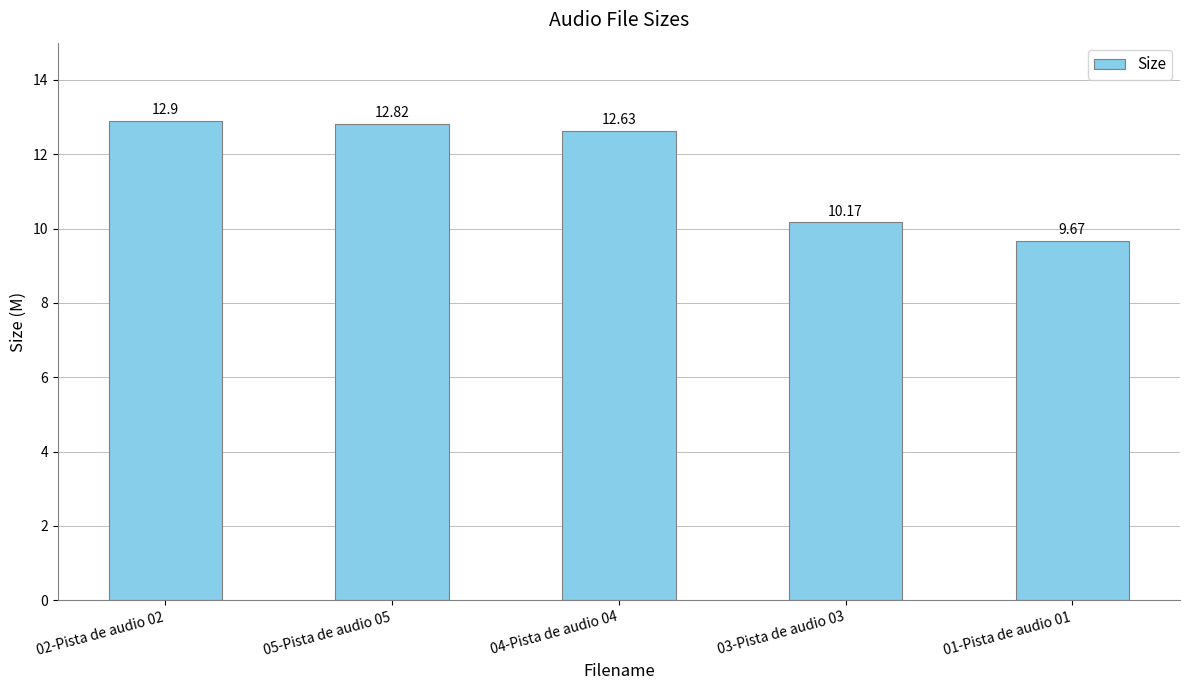

What is the minimum value shown in the chart?

9.7